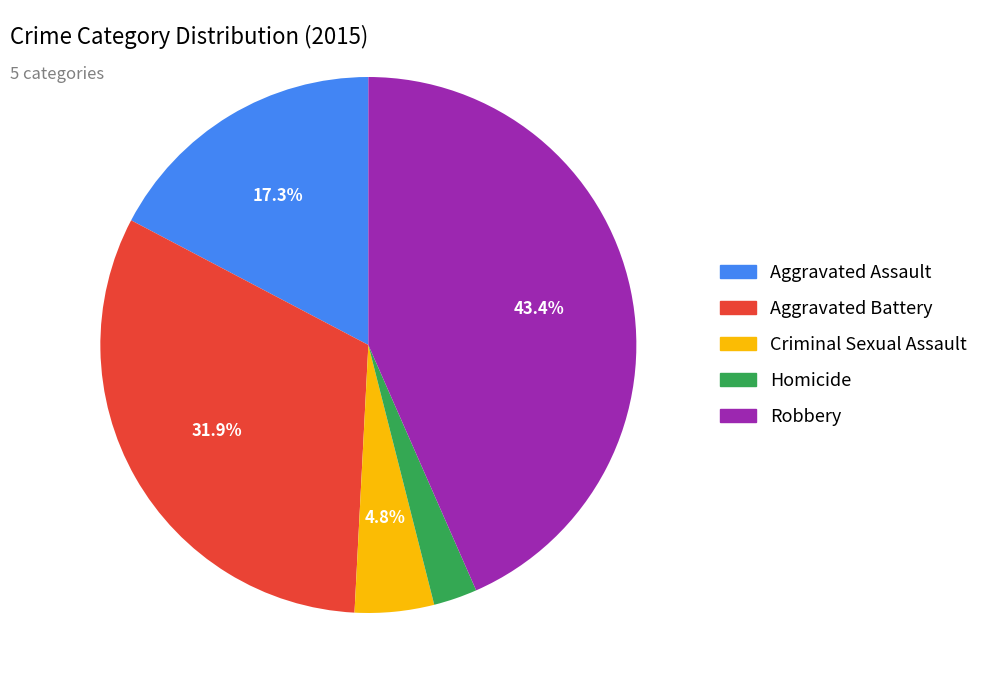

To the nearest percent, what percentage of the pie is Criminal Sexual Assault?

5%